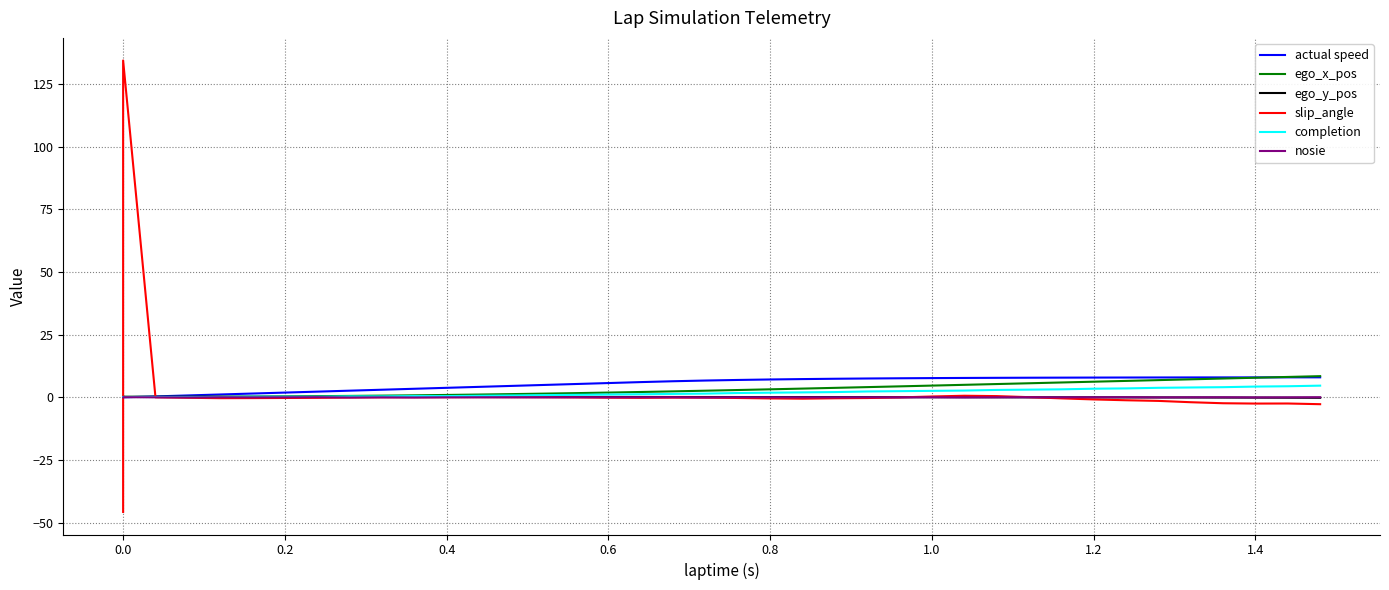

What are all the series names shown in the legend?

actual speed, ego_x_pos, ego_y_pos, slip_angle, completion, nosie